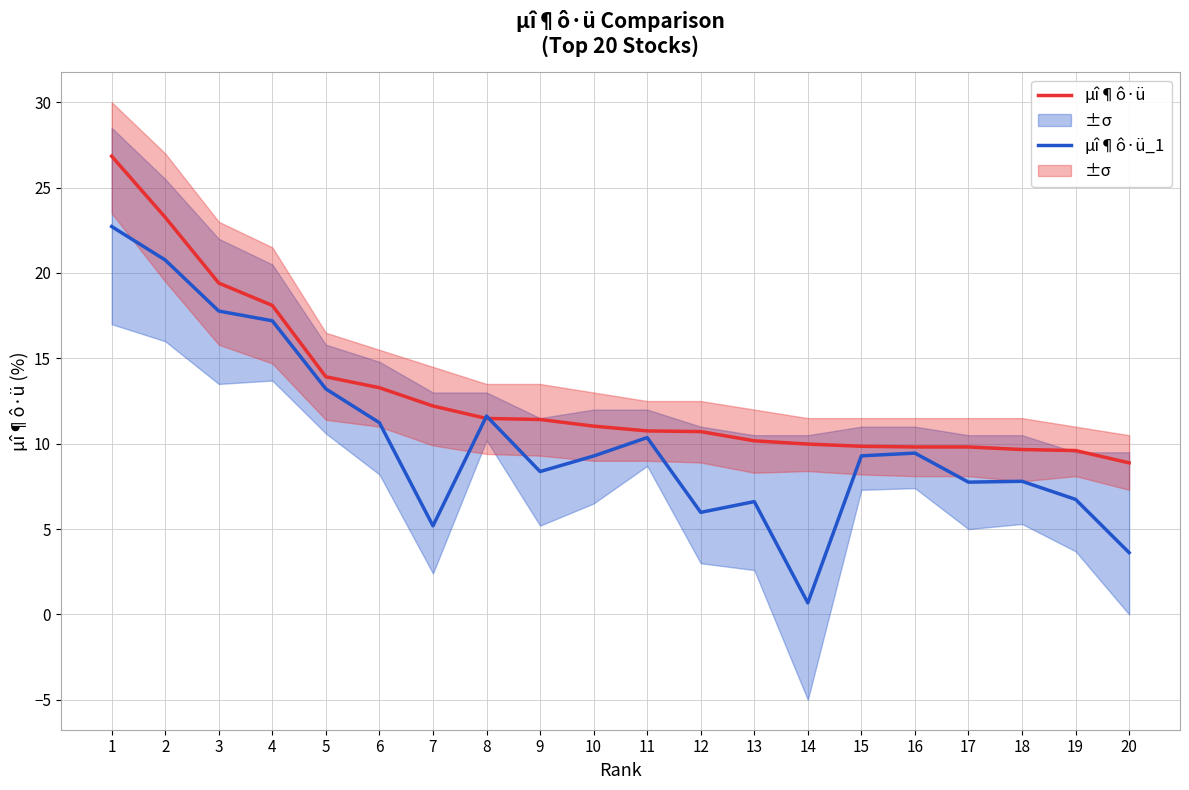

What is the total value across all series at 16?

19.3